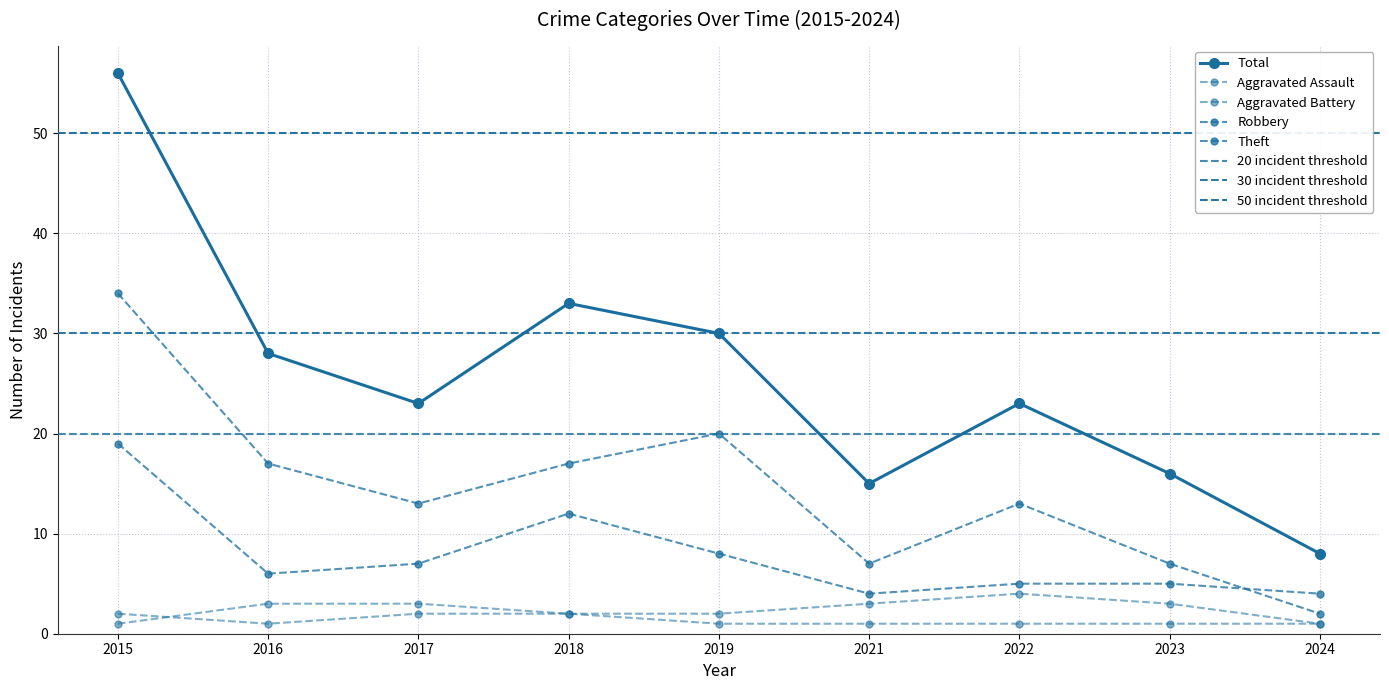

Rank the categories by Theft value from lowest to highest.

2024, 2021, 2023, 2017, 2022, 2016, 2018, 2019, 2015